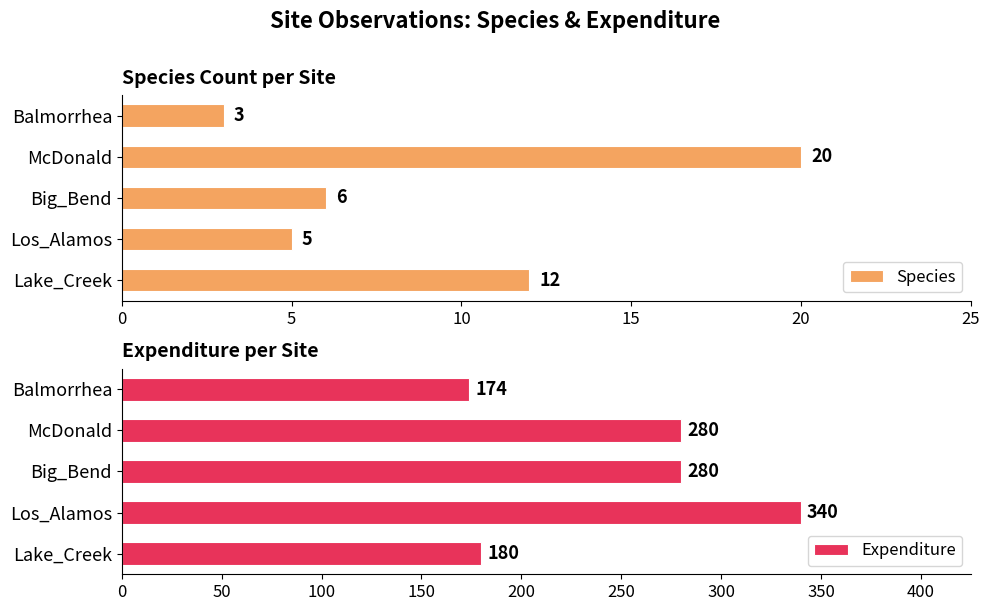

How many groups of bars are there?

5